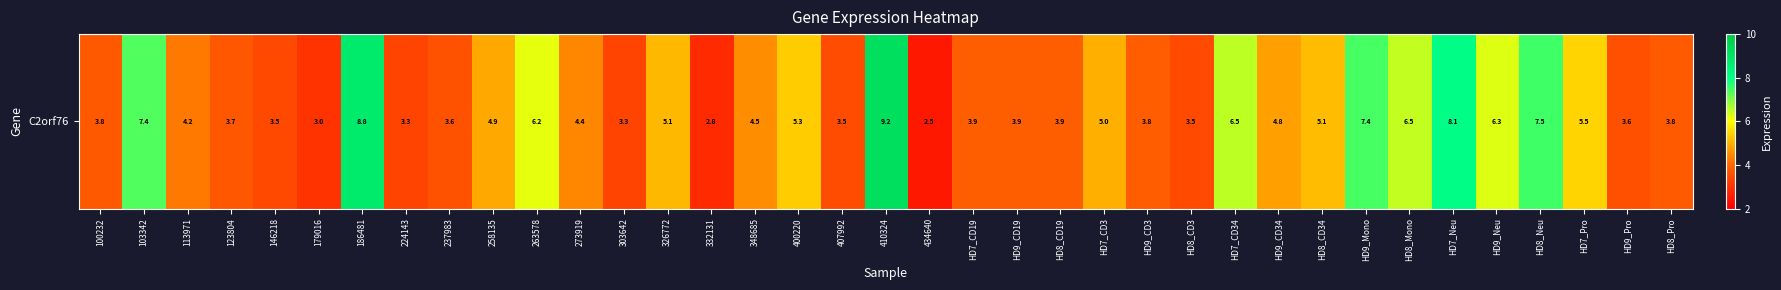

List the labels in order of value, smallest first.

434640, 332131, 179016, 303642, 224143, 146218, HD8_CD3, 407992, HD9_Pro, 237983, 123804, 100232, HD8_Pro, HD9_CD3, HD7_CD19, HD9_CD19, HD8_CD19, 113971, 273919, 348685, HD9_CD34, 258135, HD7_CD3, 326772, HD8_CD34, 400220, HD7_Pro, 263578, HD9_Neu, HD8_Mono, HD7_CD34, 103342, HD9_Mono, HD8_Neu, HD7_Neu, 186481, 410324